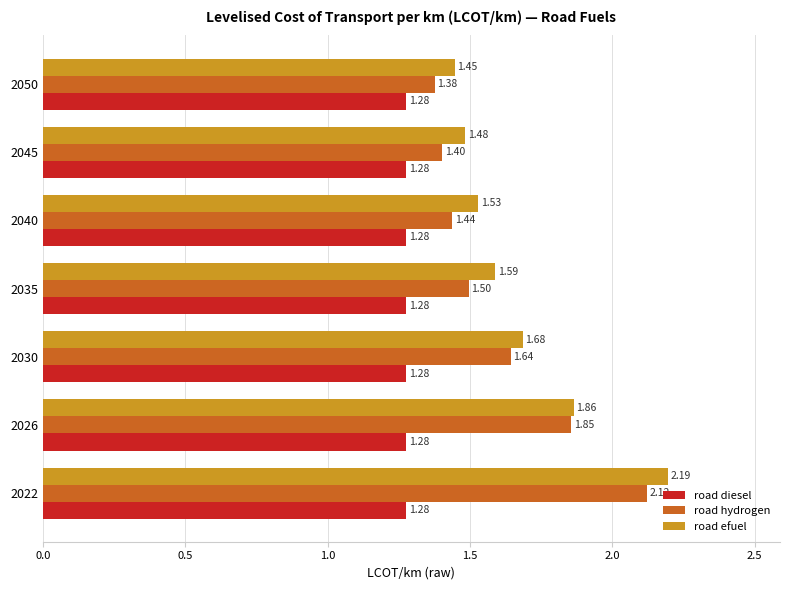

At how many categories does at least one series exceed 1?

7